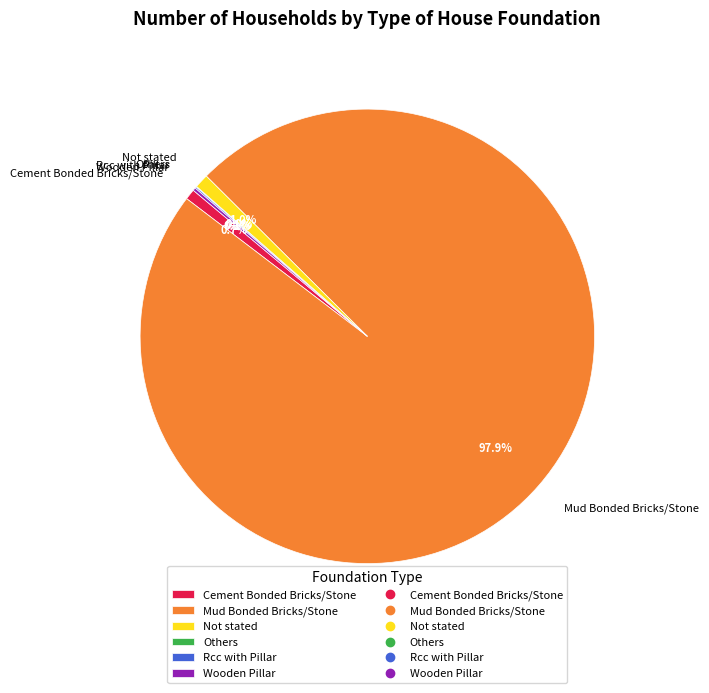

Which category has the biggest portion of the pie?

Mud Bonded Bricks/Stone